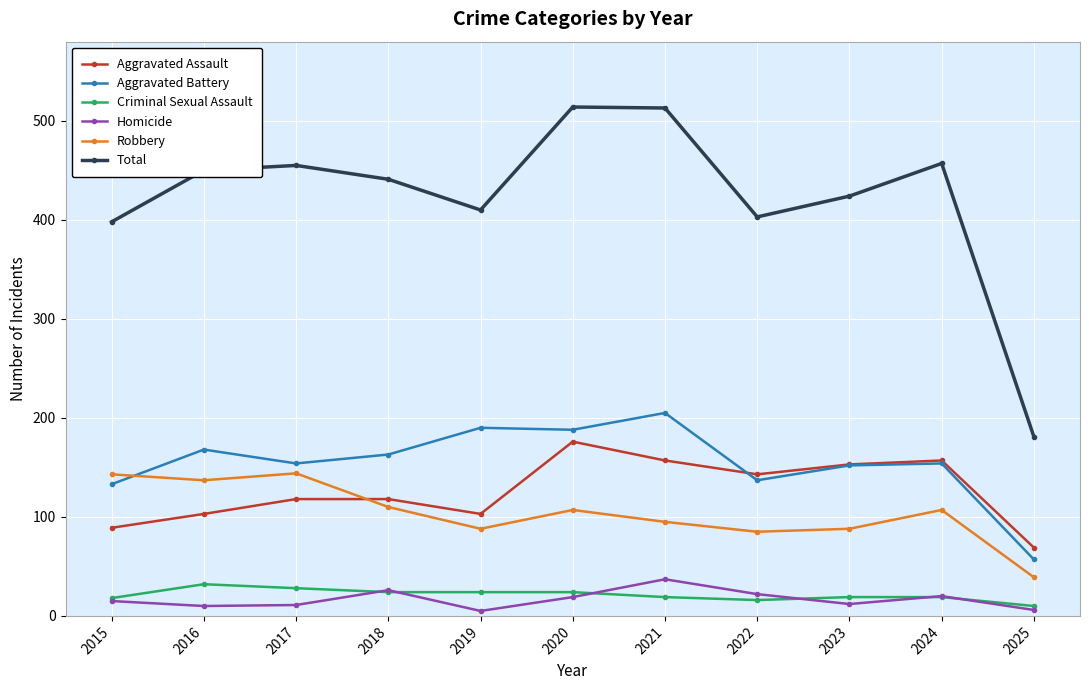

Is the value of Robbery at 2023 greater than the value of Homicide at 2024?

Yes